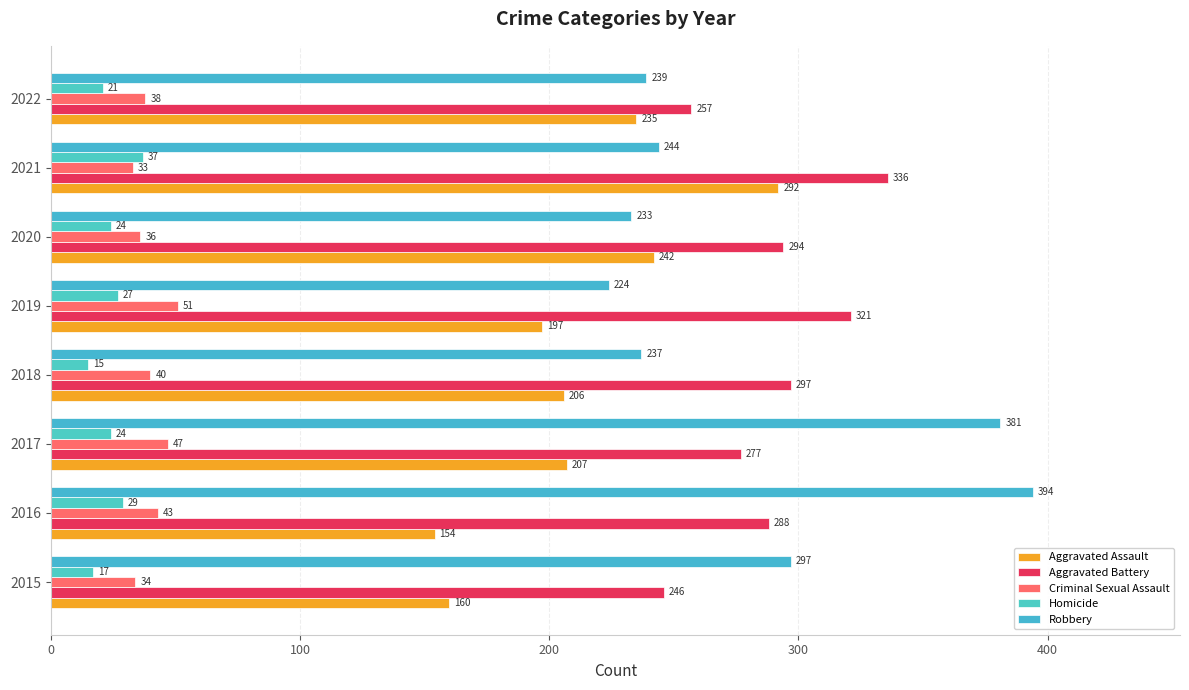

What is the difference between the maximum and minimum values in the Aggravated Assault series?

138